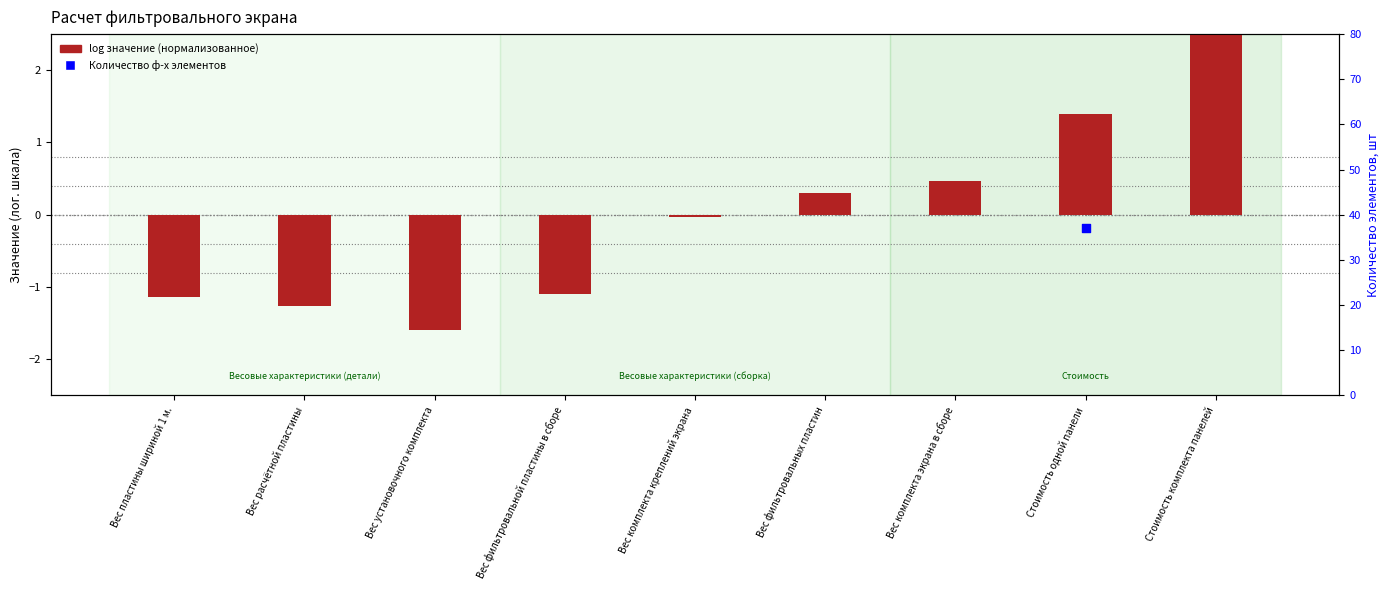

Which has a higher value, Стоимость комплекта панелей or Вес расчётной пластины?

Стоимость комплекта панелей